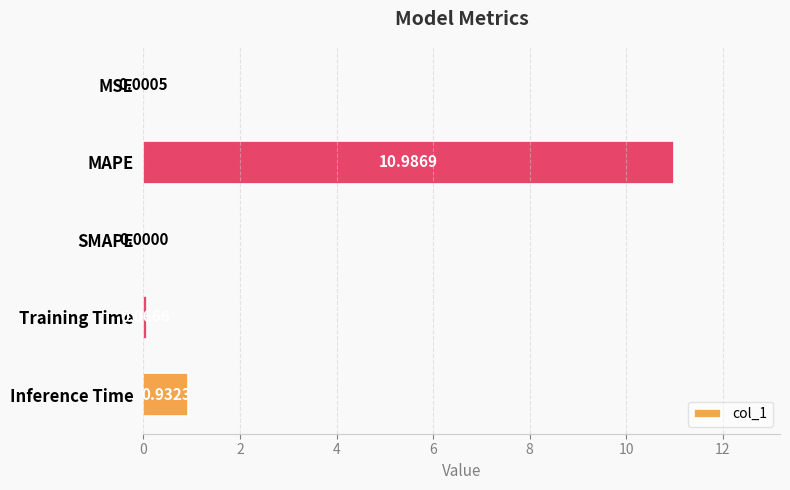

How many distinct data groups are displayed?

1